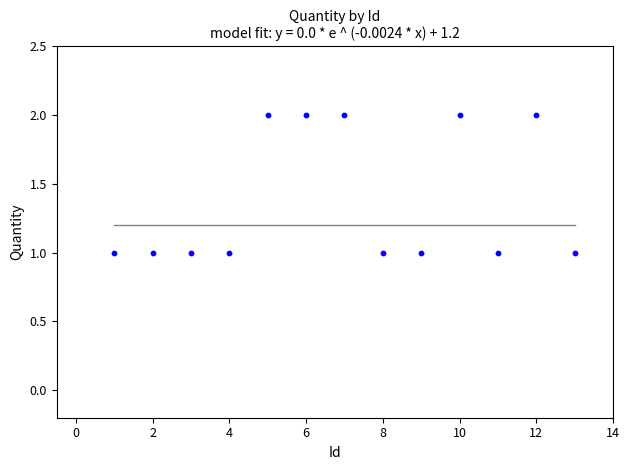

List the coordinates of all points as (X, Y) pairs, reading left to right.

(1, 1)  (2, 1)  (3, 1)  (4, 1)  (5, 2)  (6, 2)  (7, 2)  (8, 1)  (9, 1)  (10, 2)  (11, 1)  (12, 2)  (13, 1)